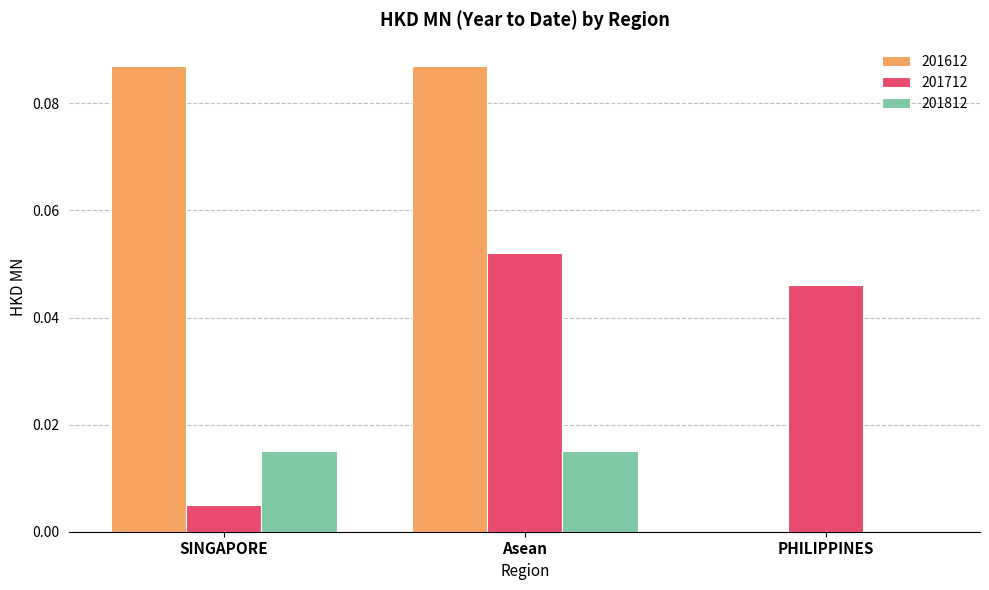

Which series changed the most between SINGAPORE and PHILIPPINES?

201612